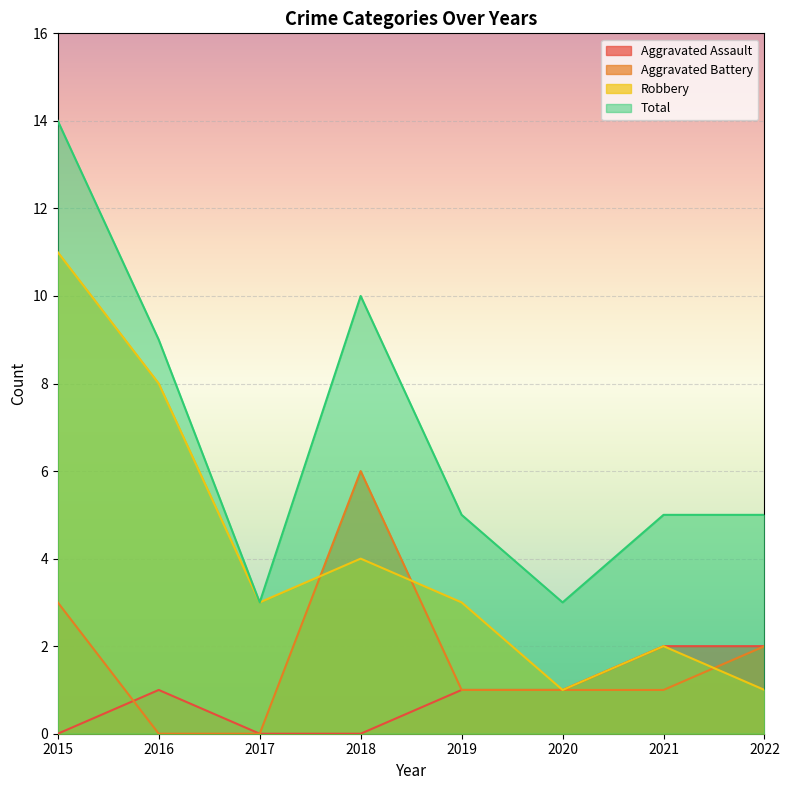

In Robbery, how many points are lower than both neighbors (excluding endpoints)?

2